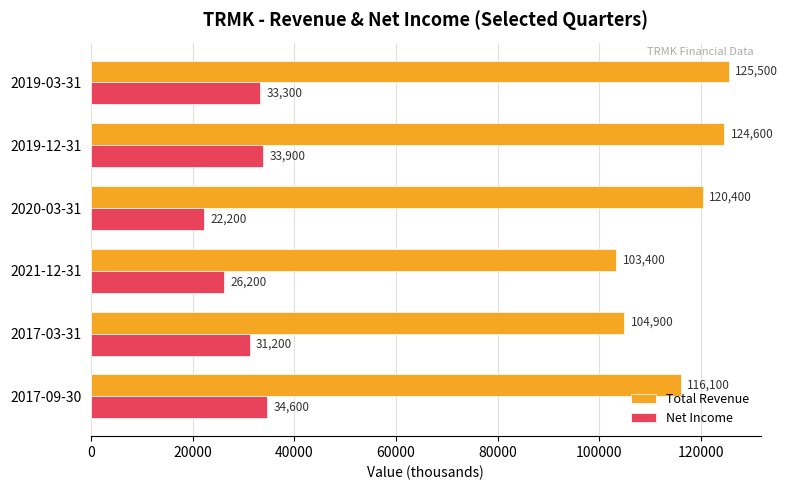

Where is Total Revenue nearest to the value 114450?

2017-09-30